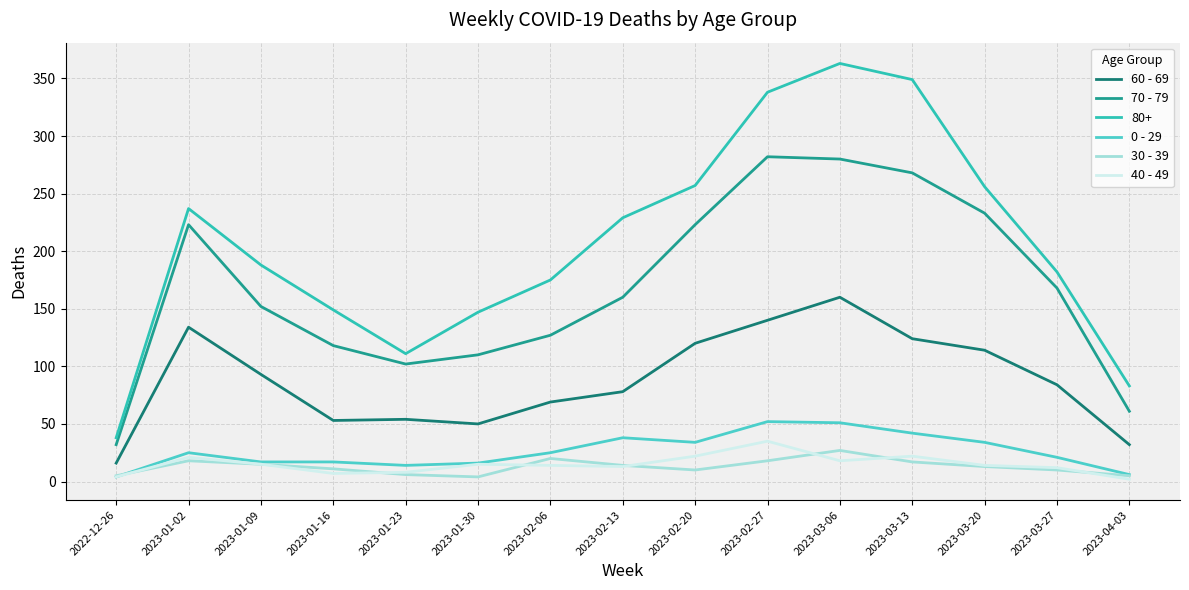

At 2023-02-06, list the series in order from largest to smallest.

80+, 70 - 79, 60 - 69, 0 - 29, 30 - 39, 40 - 49